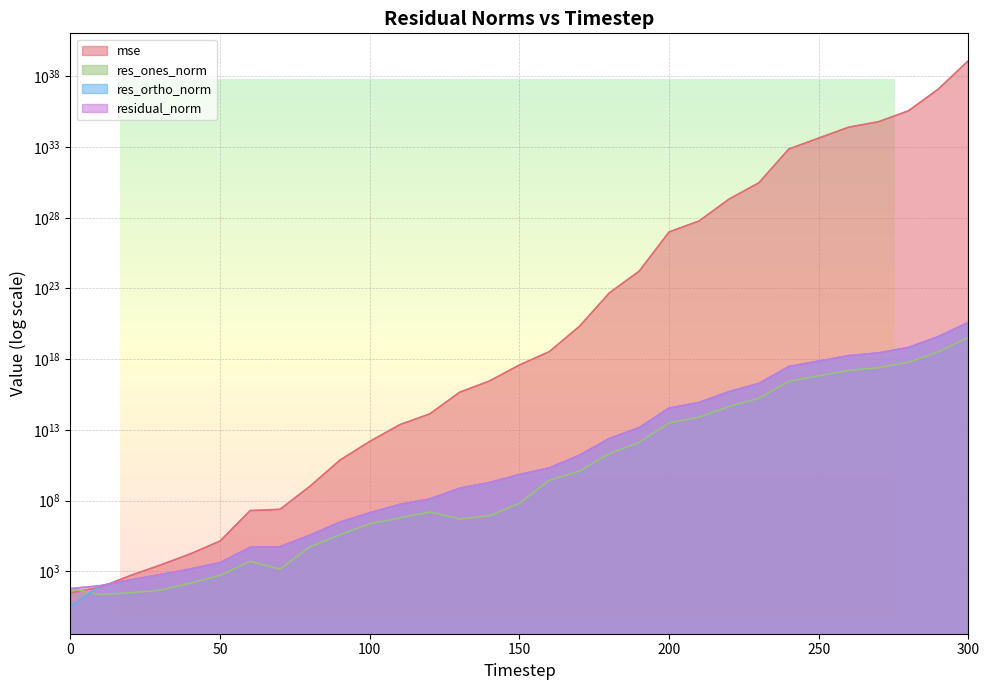

What is the spread (max minus min) of values at 110?

23254759330584.7